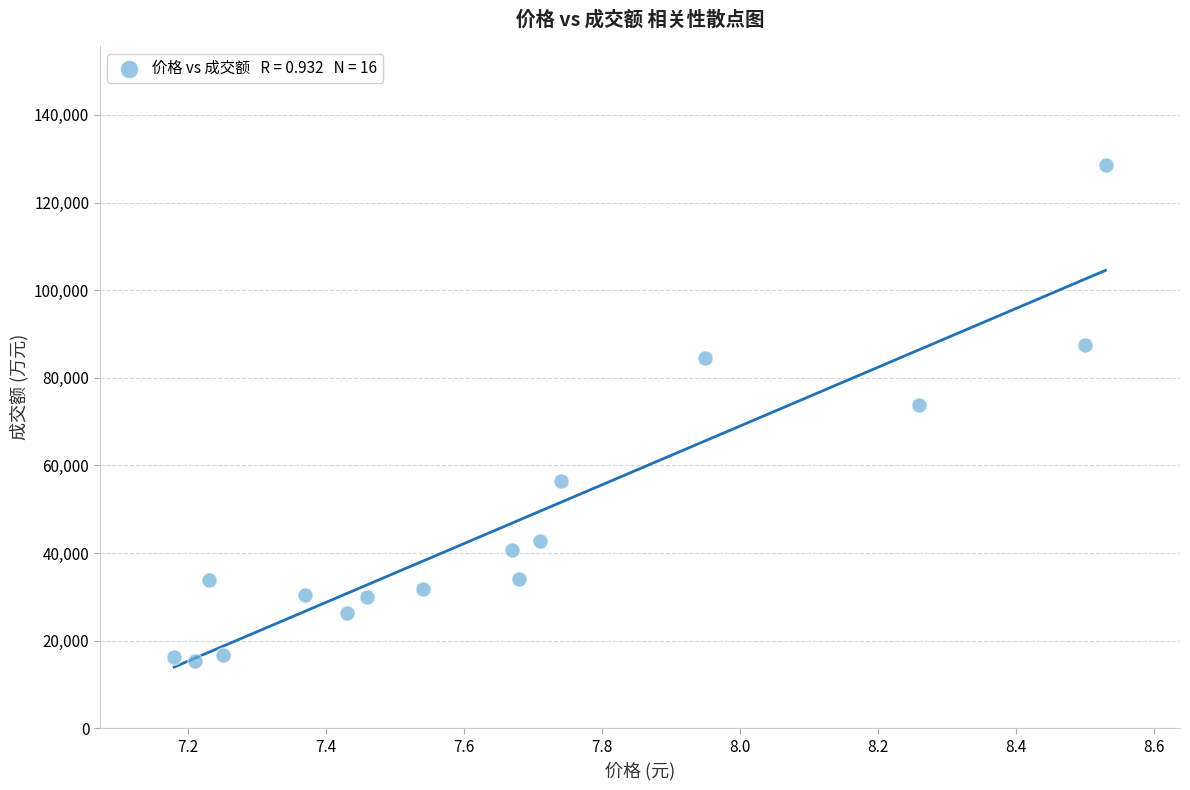

What Y value in the scatter plot is closest to 71968?

73690